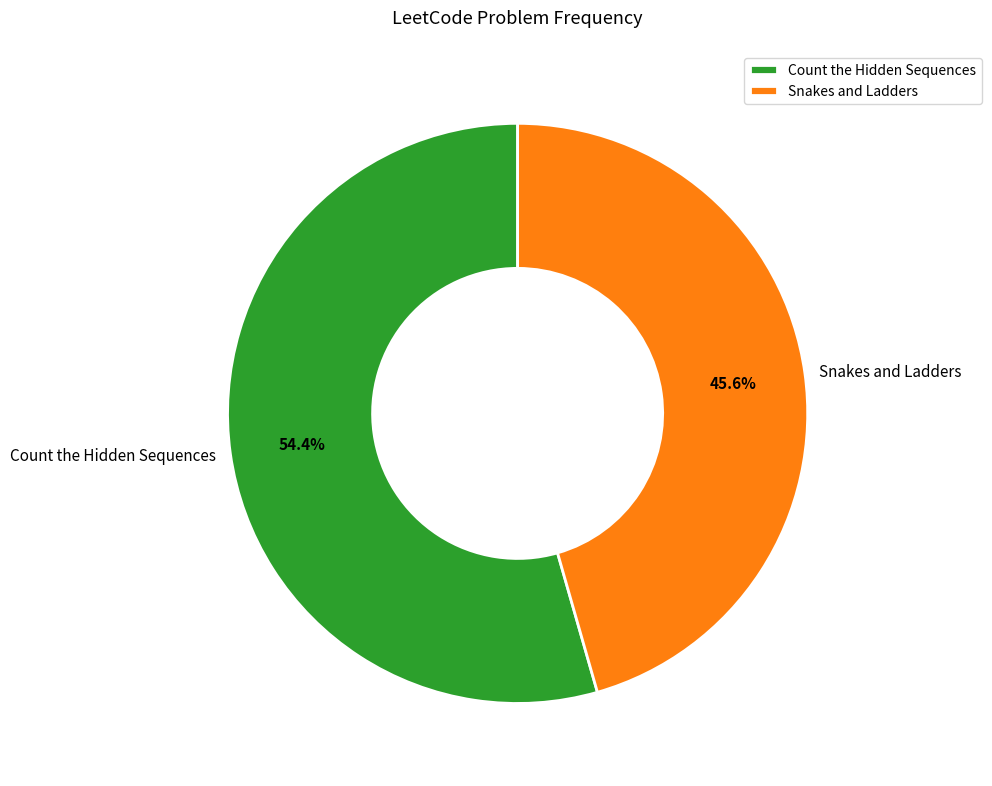

How many segments does this pie chart have?

2